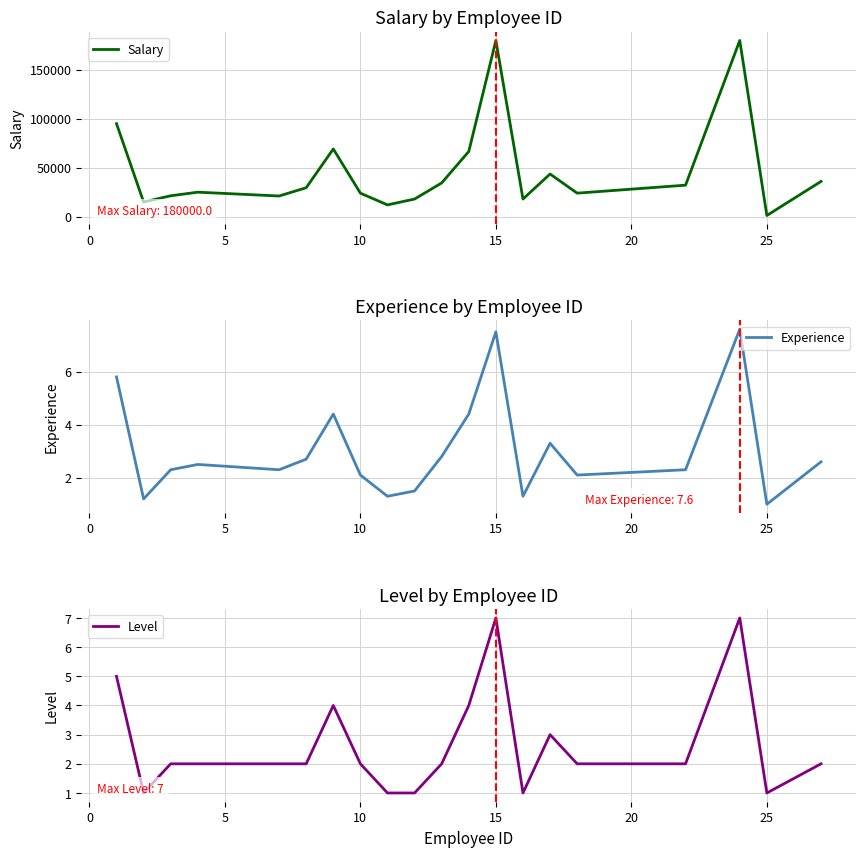

What is the maximum value for Salary?

180000.0